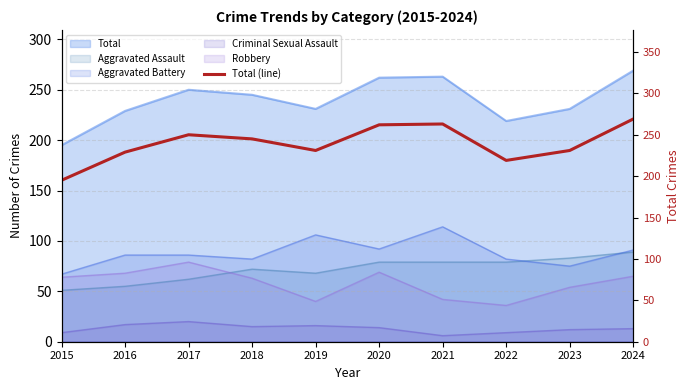

List the labels in order of value, largest first.

2024, 2021, 2020, 2017, 2018, 2019, 2023, 2016, 2022, 2015